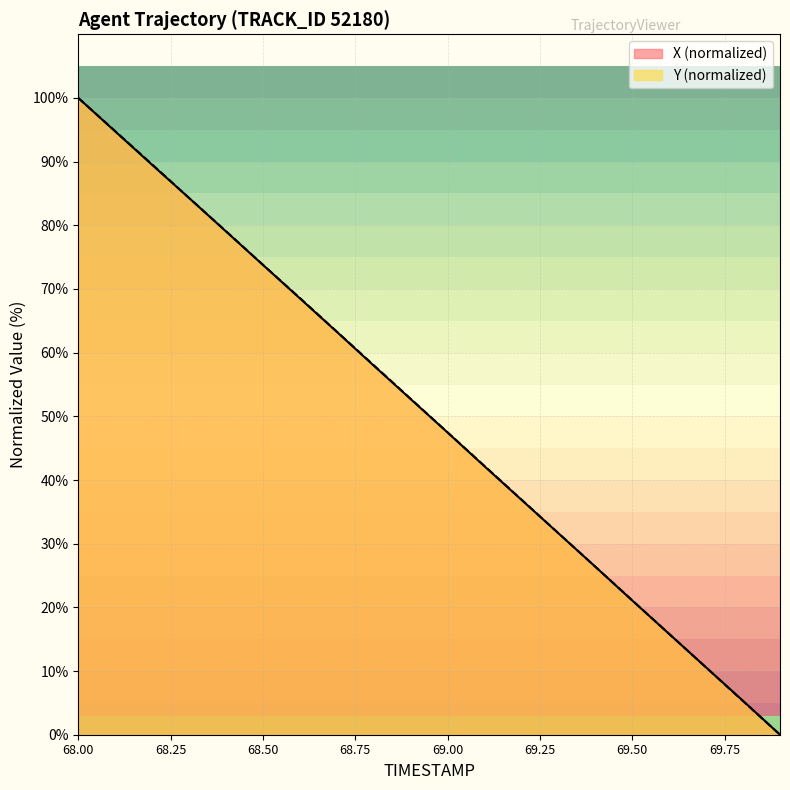

List the series in order of their peak value, highest first.

X, Y